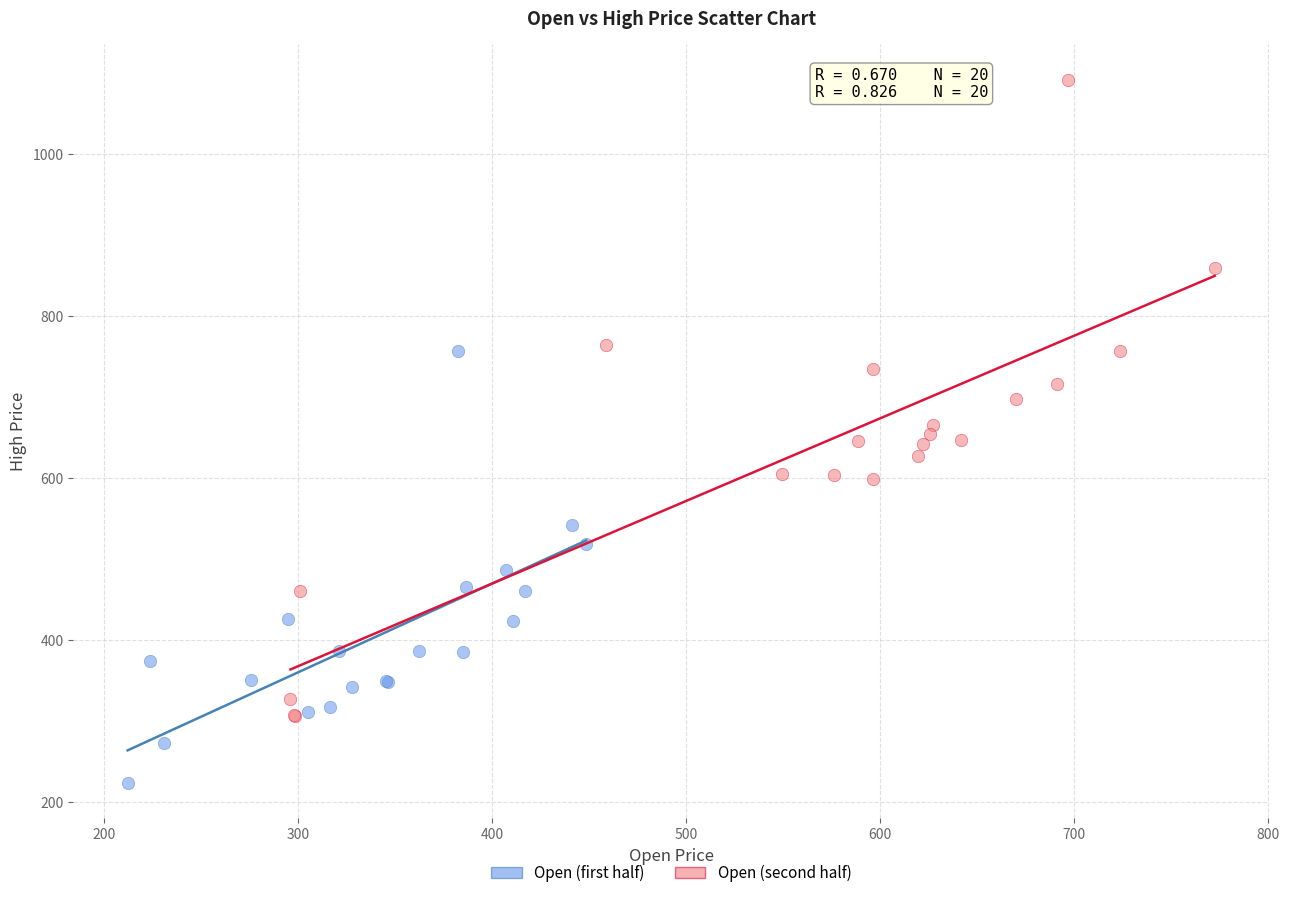

Which series contains the lowest Y value?

Open (first half)